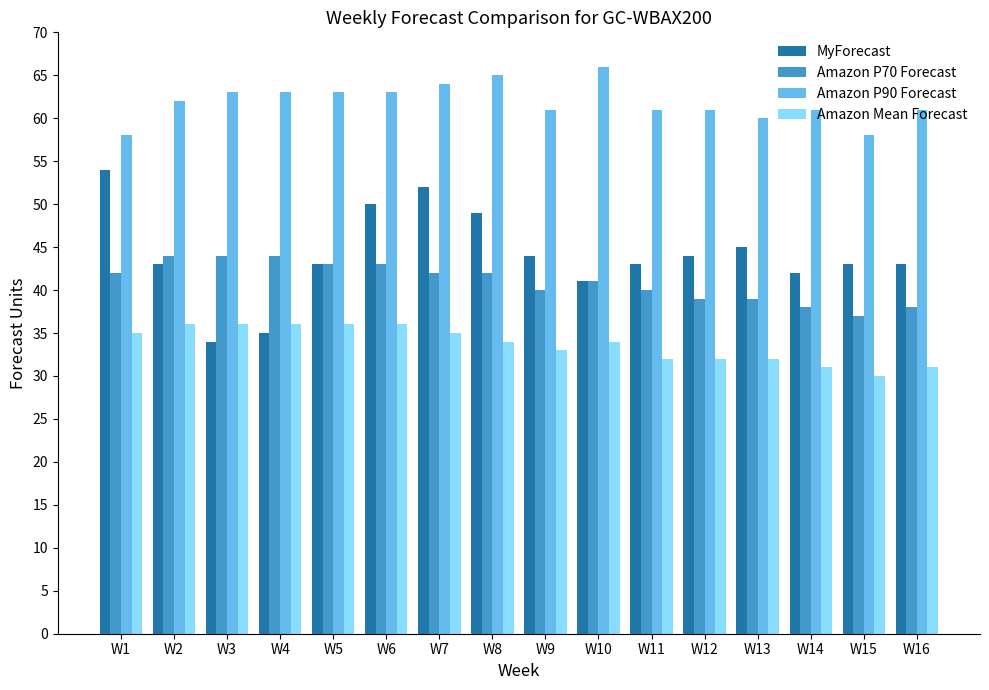

How many categories are shown in the chart?

16